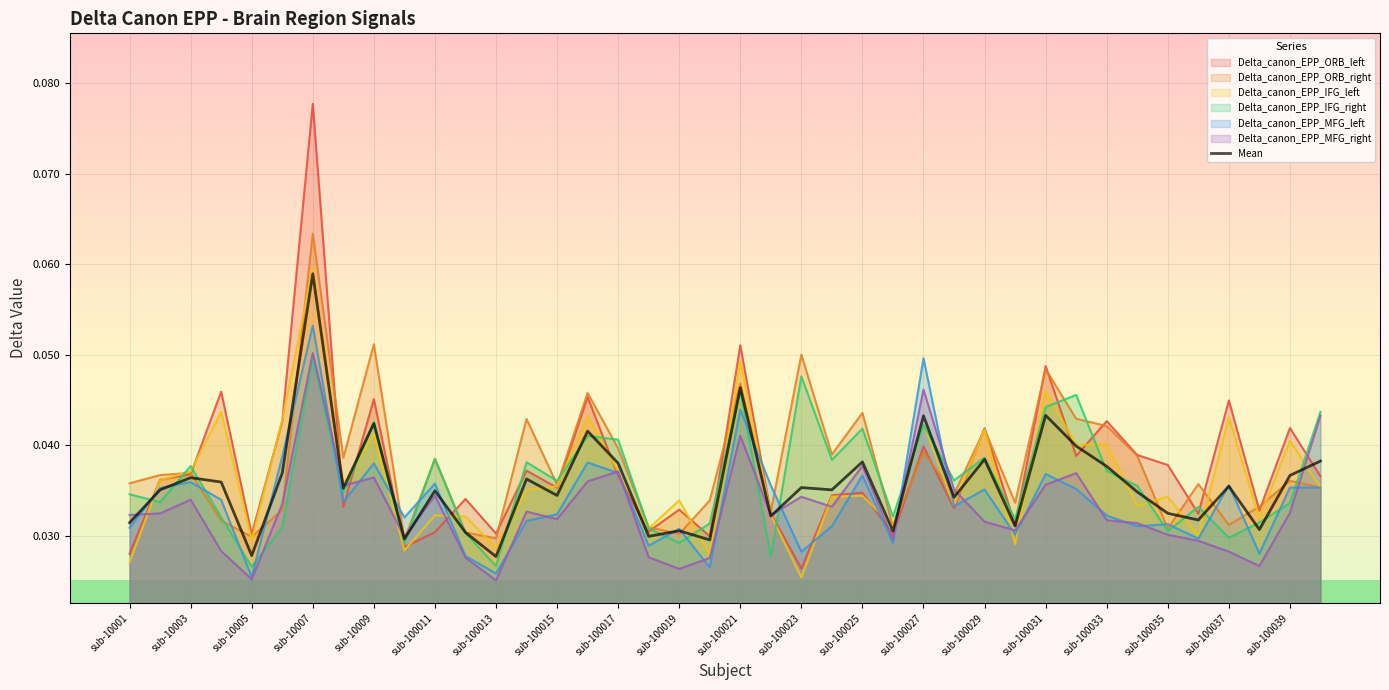

At which category is the sum across all series the highest?

sub-10007